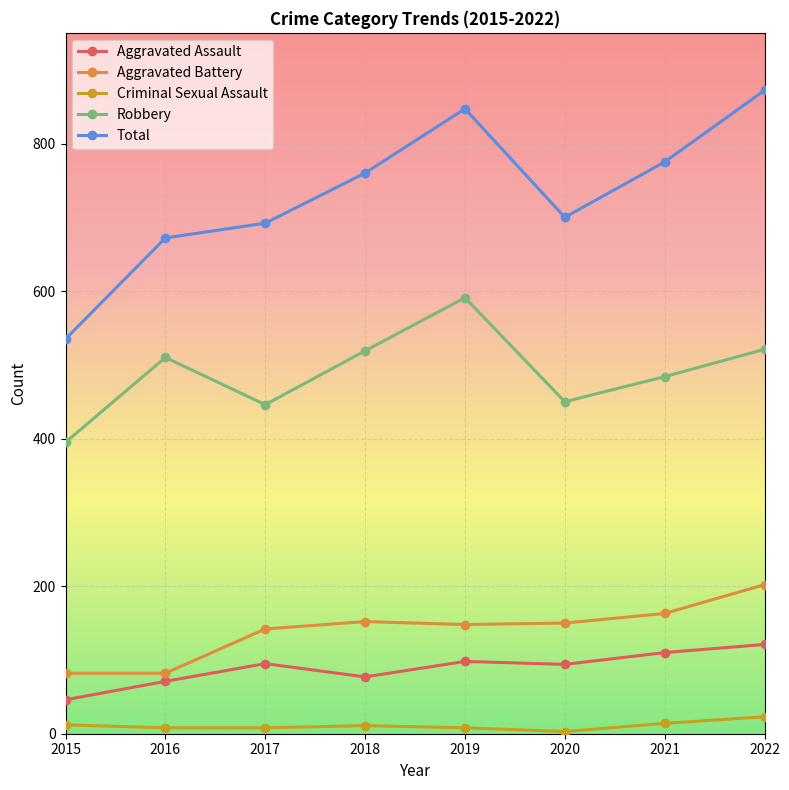

What is the total value across all series at 2018?

1519